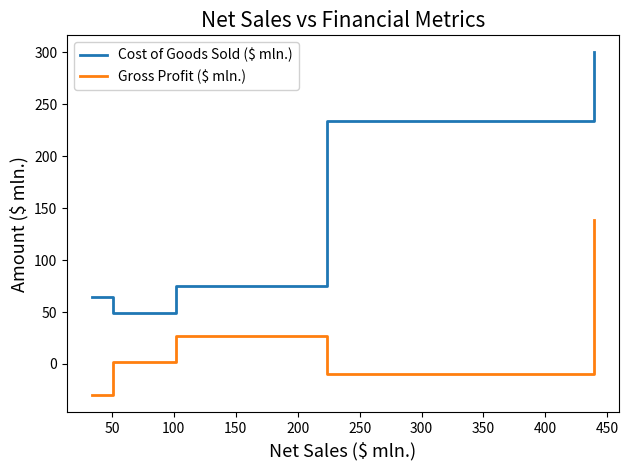

Count the number of data series in this chart.

2